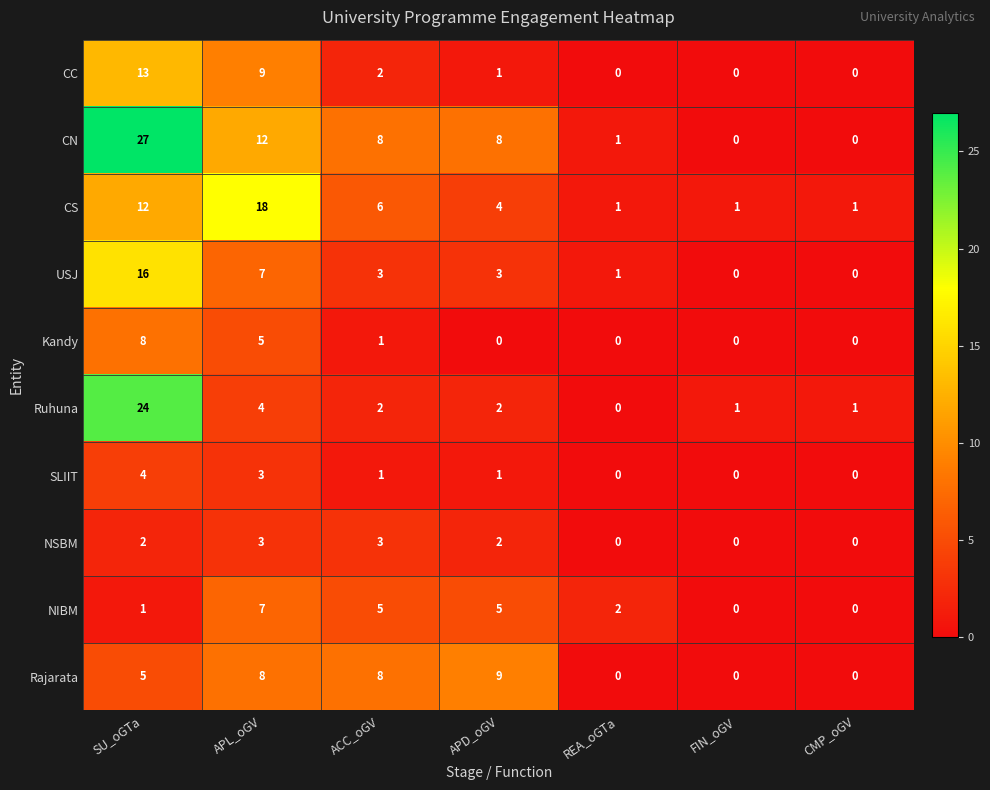

Count the number of data series in this chart.

10